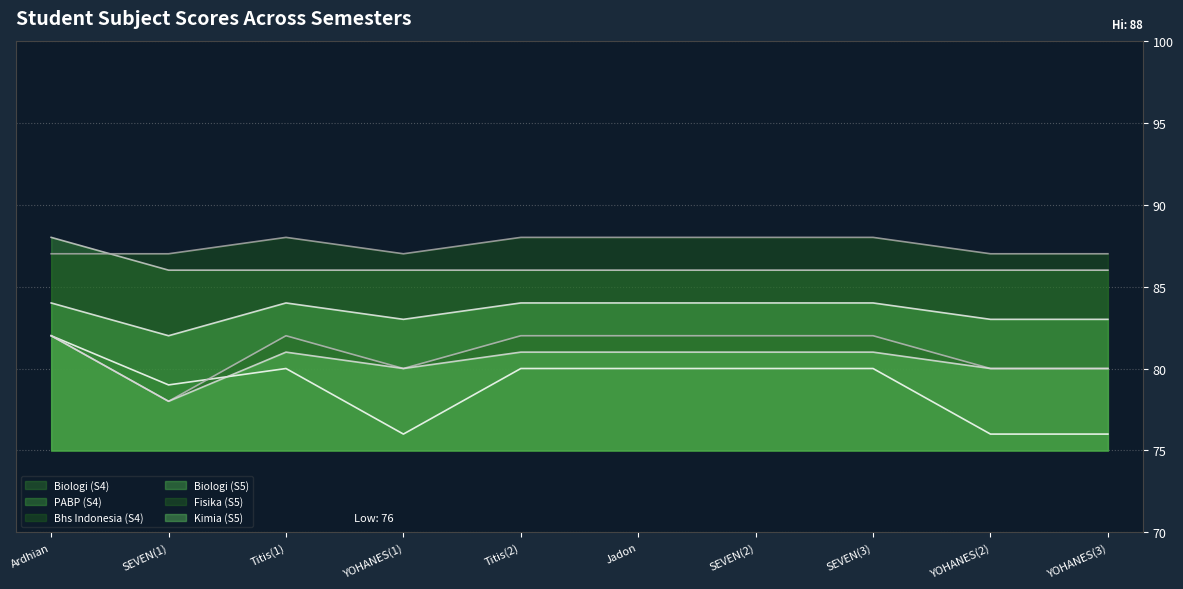

Is the value of Fisika (S5) at SEVEN(1) greater than the value of Biologi (S5) at SEVEN(3)?

No